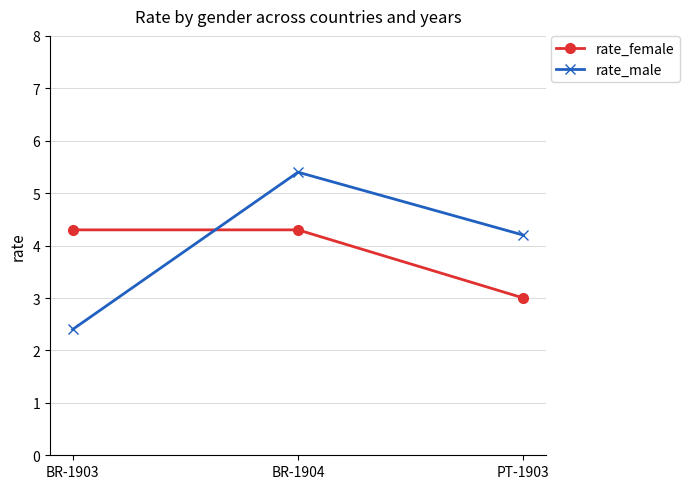

Which series has the largest range (max minus min)?

rate_male